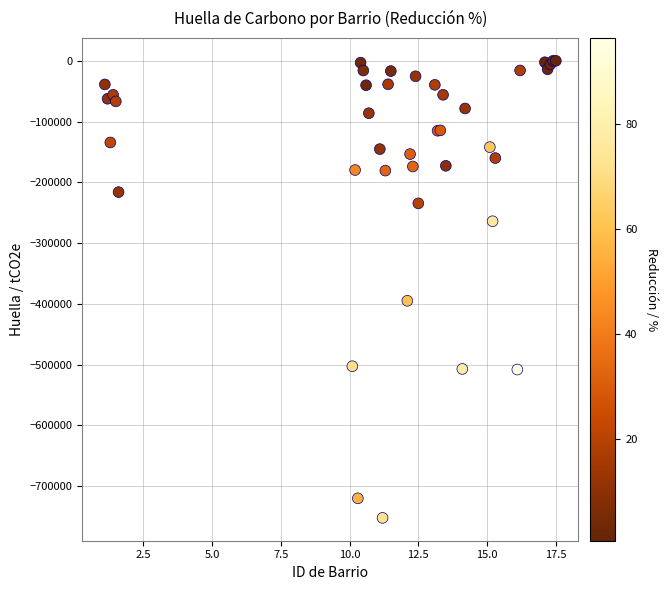

What Y value in the scatter plot is closest to -376090?

-394930.5